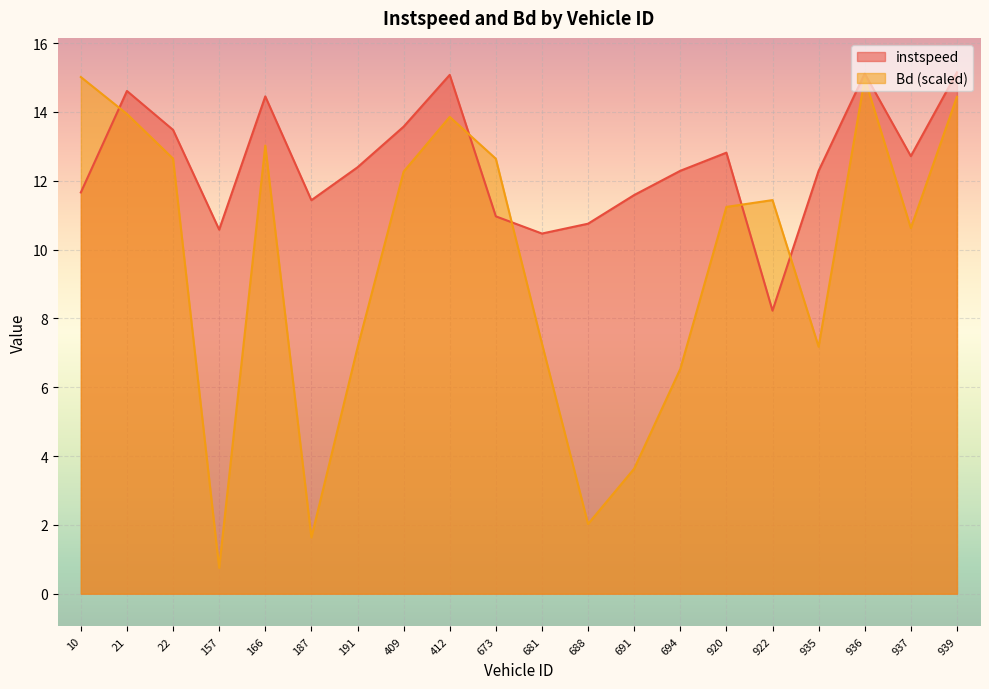

Is the value of Bd at 187 greater than the value of instspeed at 939?

No